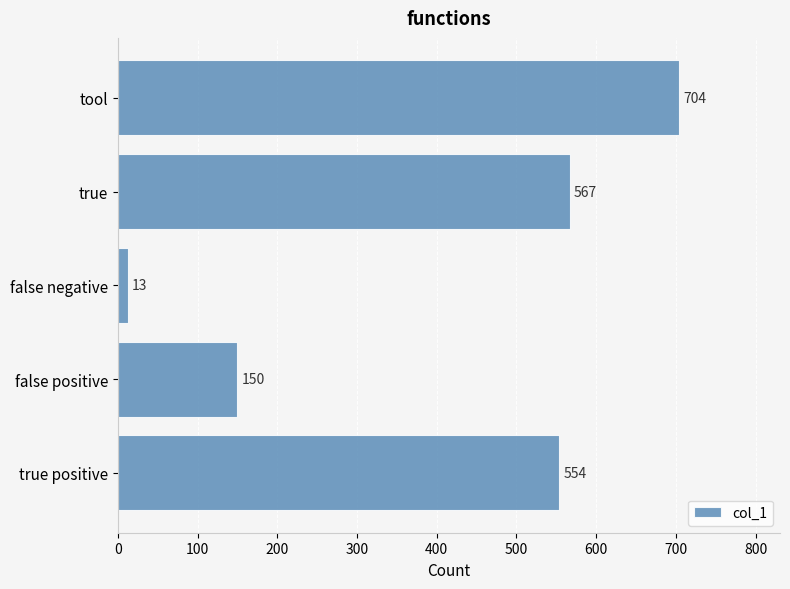

List the labels in order of value, largest first.

tool, true, true positive, false positive, false negative